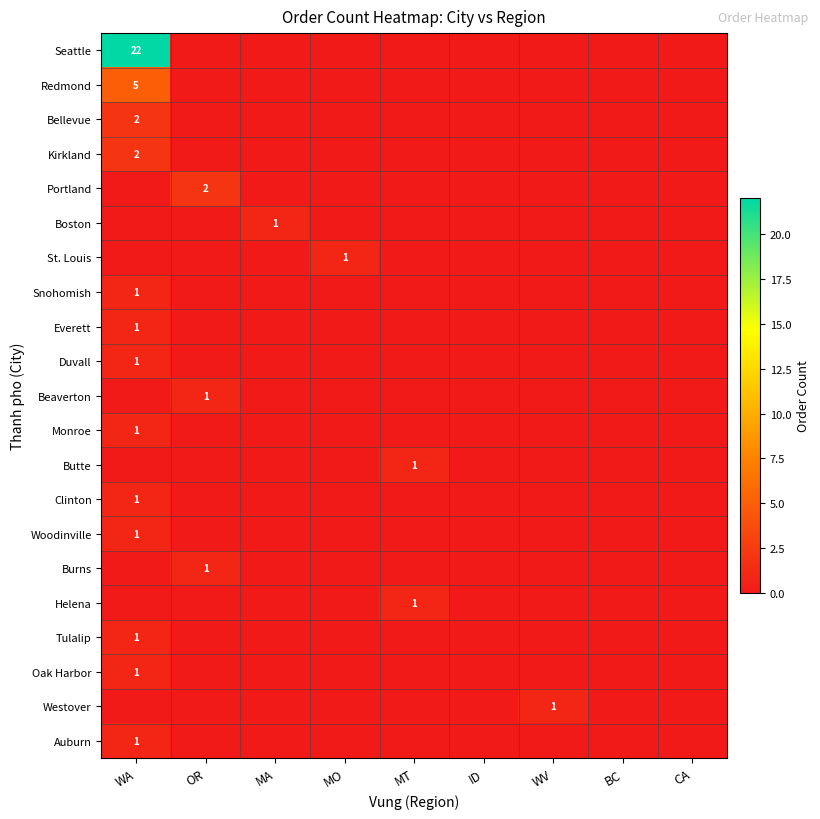

At which category is the sum across all series the highest?

WA